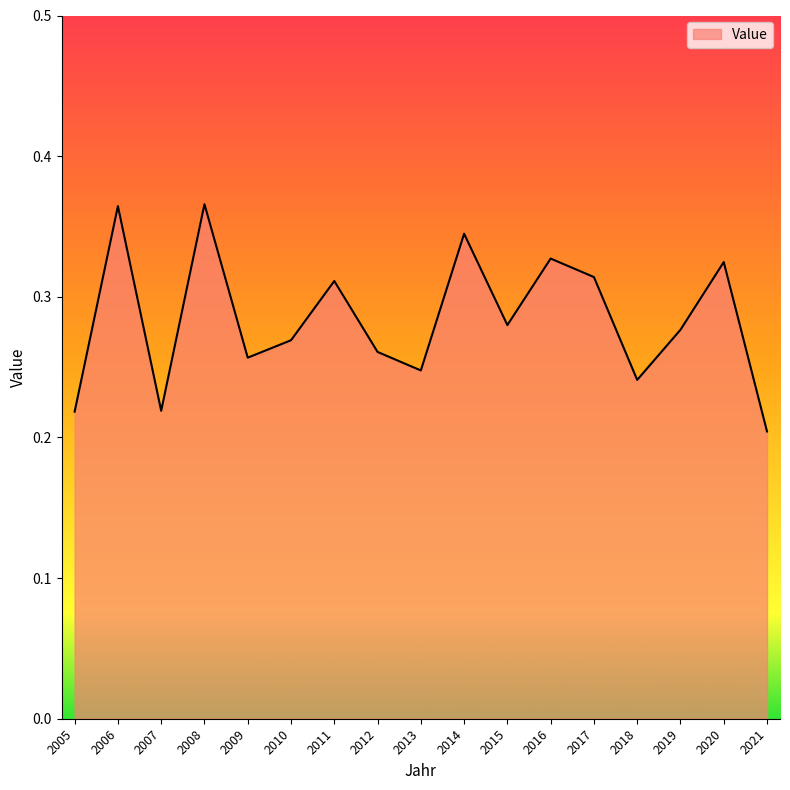

At which label is the value closest to 0?

2021